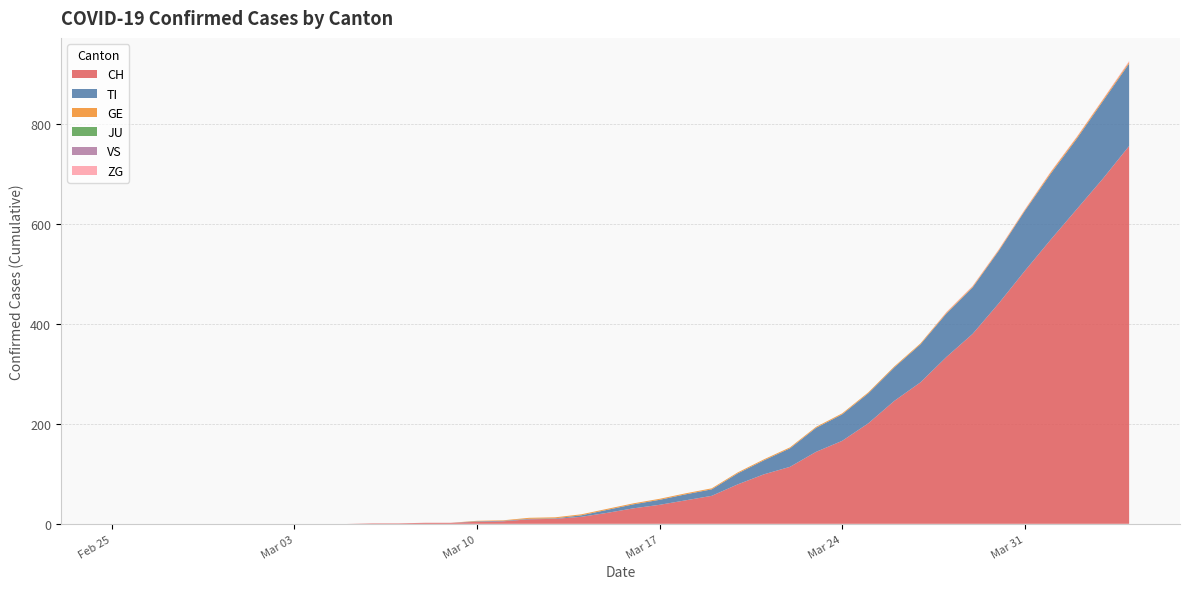

Reading left to right, transcribe all the data shown in this chart.

CH: 0	0	0	0	0	0	0	0	0	0	1	1	2	2	4	5	9	10	14	22	31	38	47	56	79	99	114	144	166	201	246	283	334	380	441	506	569	630	691	756
TI: 0	0	0	0	0	0	0	0	0	0	0	0	0	0	1	1	1	1	3	6	8	10	12	13	22	28	37	48	53	60	67	76	87	93	105	120	132	141	155	165
GE: 0	0	0	0	0	0	0	0	0	0	0	0	0	0	1	1	2	2	2	2	2	2	2	2	2	2	2	2	2	2	2	2	2	2	2	2	3	3	3	3
JU: 0	0	0	0	0	0	0	0	0	0	0	0	0	0	0	0	0	0	0	0	0	0	0	0	0	0	0	0	0	0	0	0	0	0	0	0	0	0	0	0
VS: 0	0	0	0	0	0	0	0	0	0	0	0	0	0	0	0	0	0	0	0	0	0	0	0	0	0	0	0	0	0	0	0	0	0	0	0	0	0	0	0
ZG: 0	0	0	0	0	0	0	0	0	0	0	0	0	0	0	0	0	0	0	0	0	0	0	0	0	0	0	0	0	0	0	0	1	1	1	1	1	1	1	2